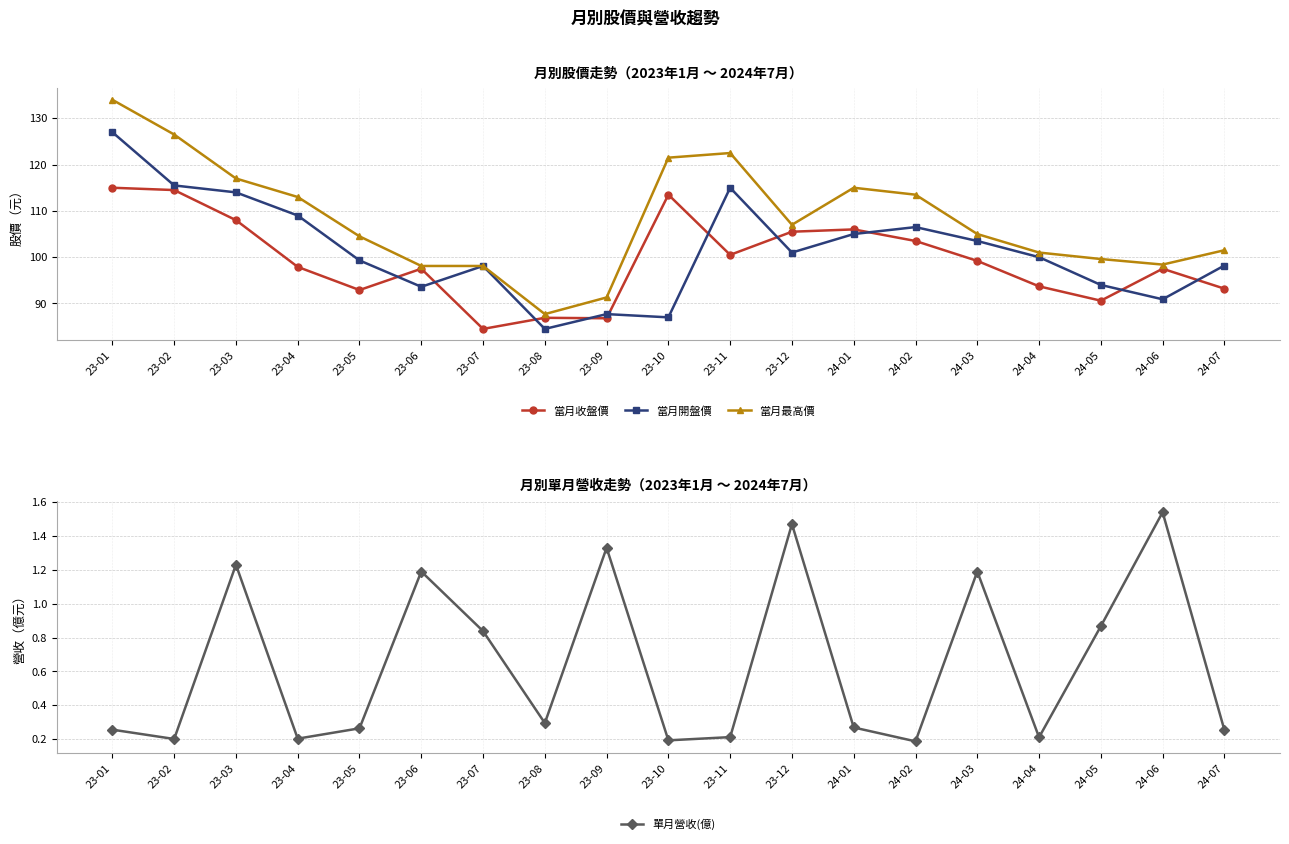

True or false: 當月最高價 has a value of 91.3 at 23-09.

True